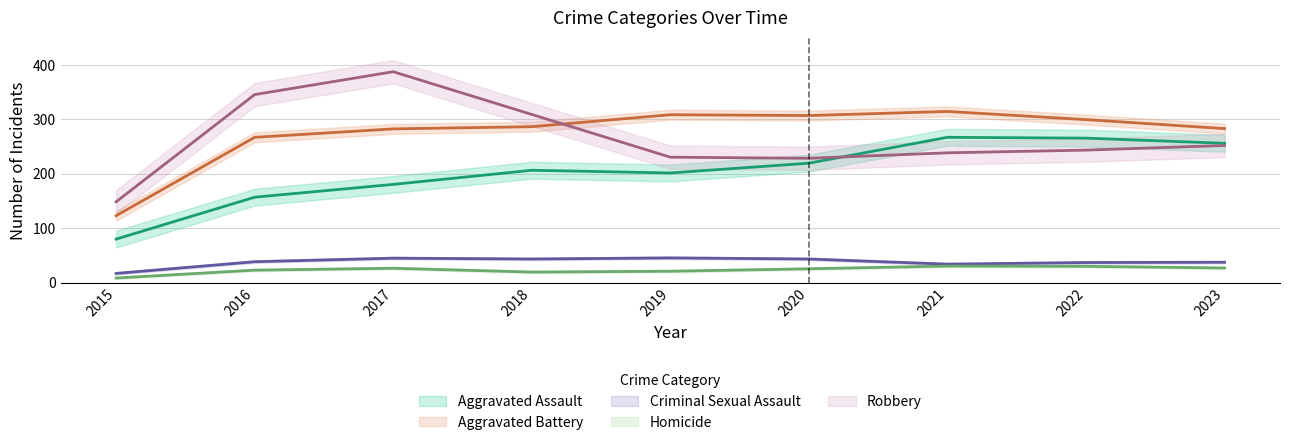

True or false: Homicide and Aggravated Battery cross at least once.

False